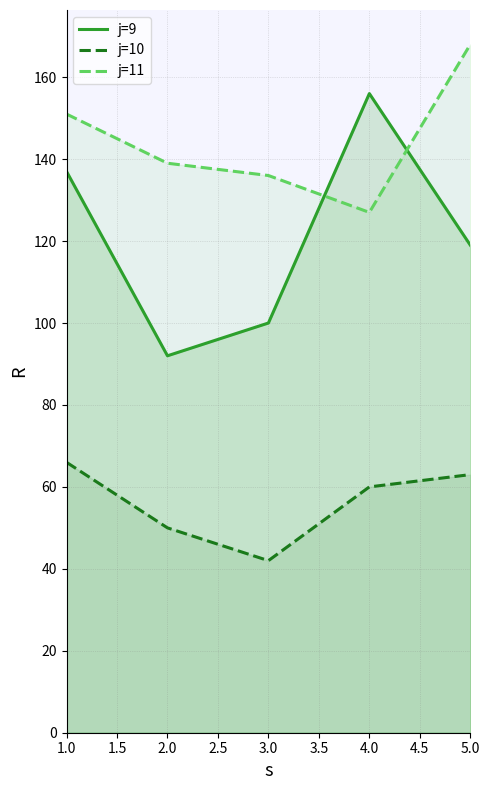

The value of j=9 at 1.0 is 33. True or false?

False